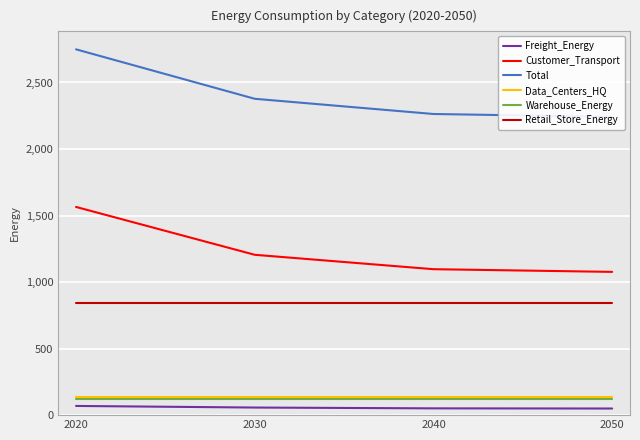

At how many categories does at least one series exceed 914?

4